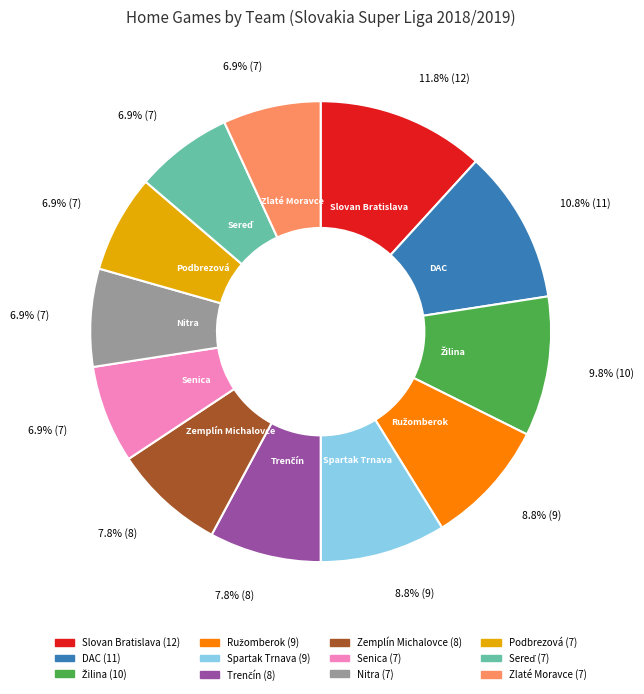

What is the largest slice in the pie chart?

Slovan Bratislava